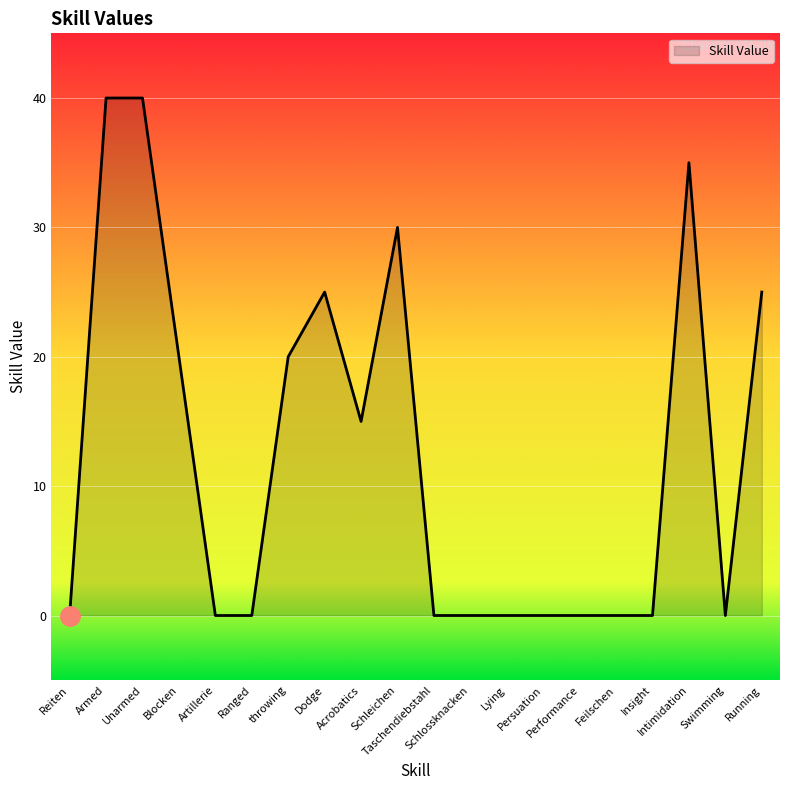

Reading left to right, what are all the values shown in this chart?

0	40	40	20	0	0	20	25	15	30	0	0	0	0	0	0	0	35	0	25